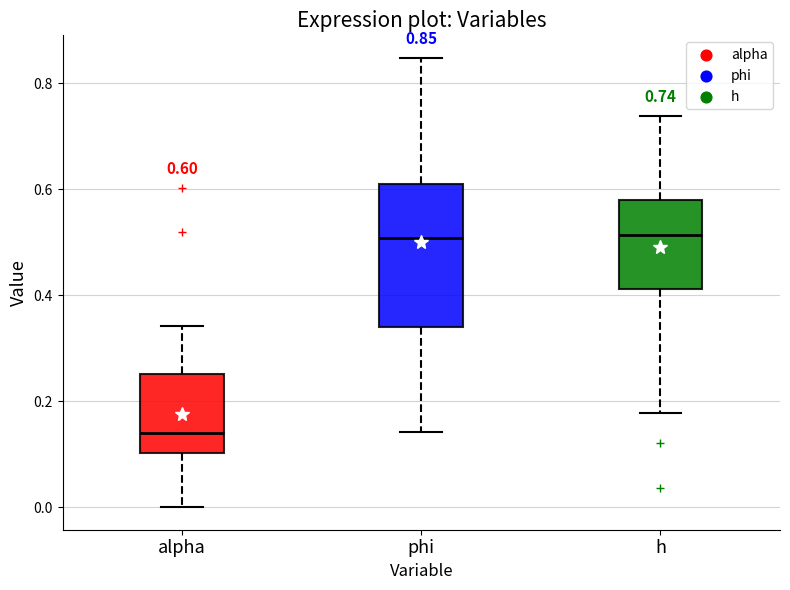

Which box's median line is the lowest?

alpha